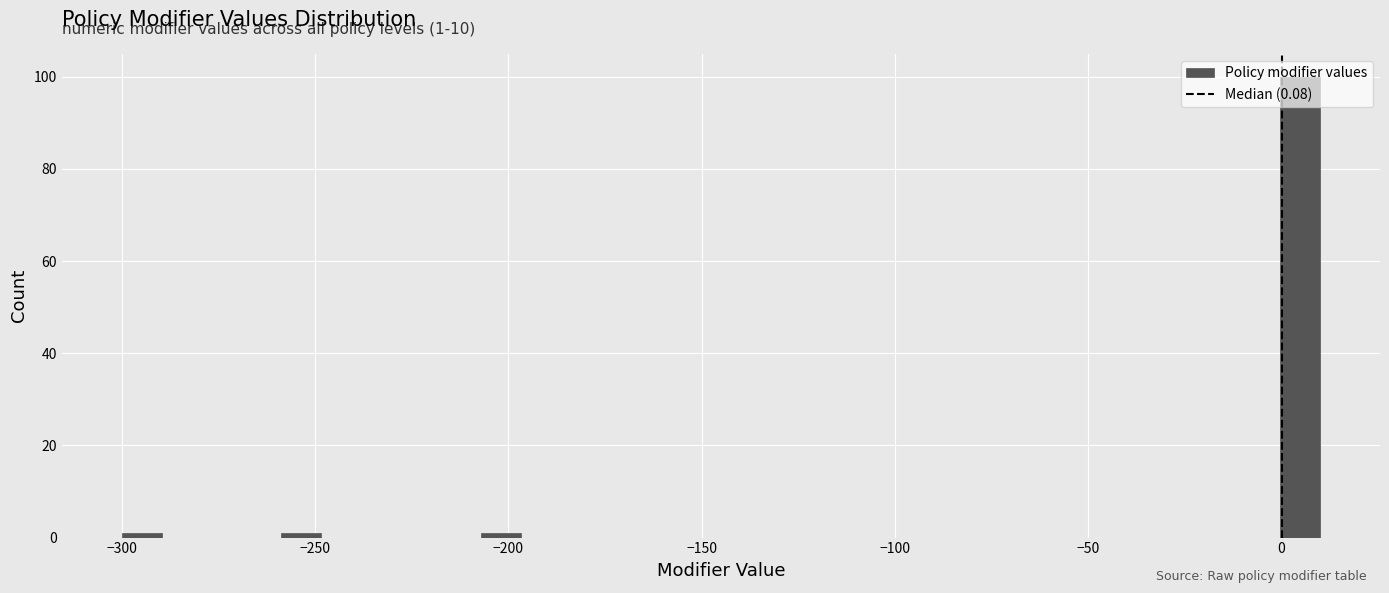

Around what value on the x-axis is the tallest bar? Give the approximate position of its centre, as read against the axis.

5